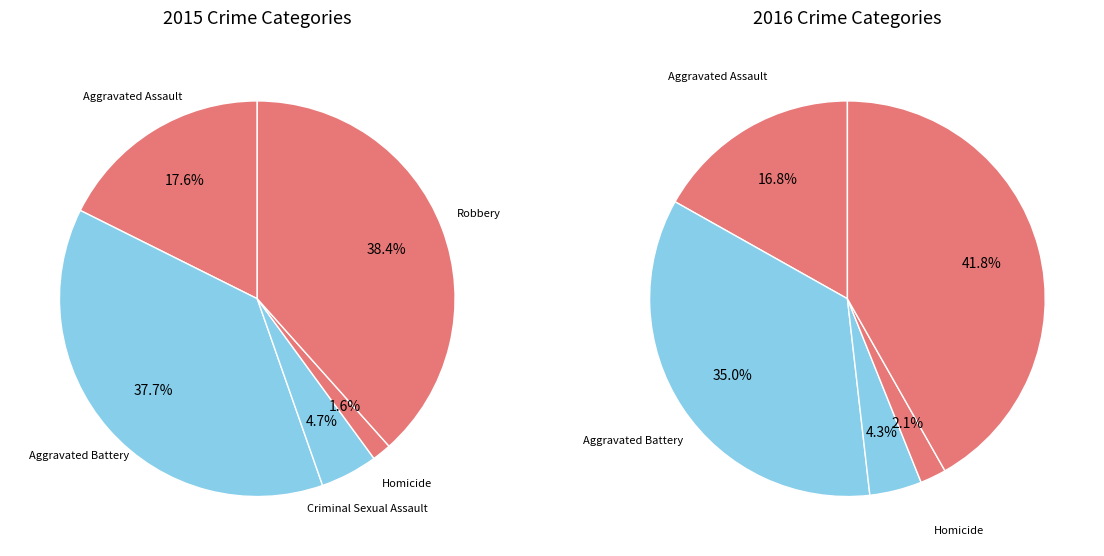

Rank the series by their maximum value, from lowest to highest.

values_2015, values_2016